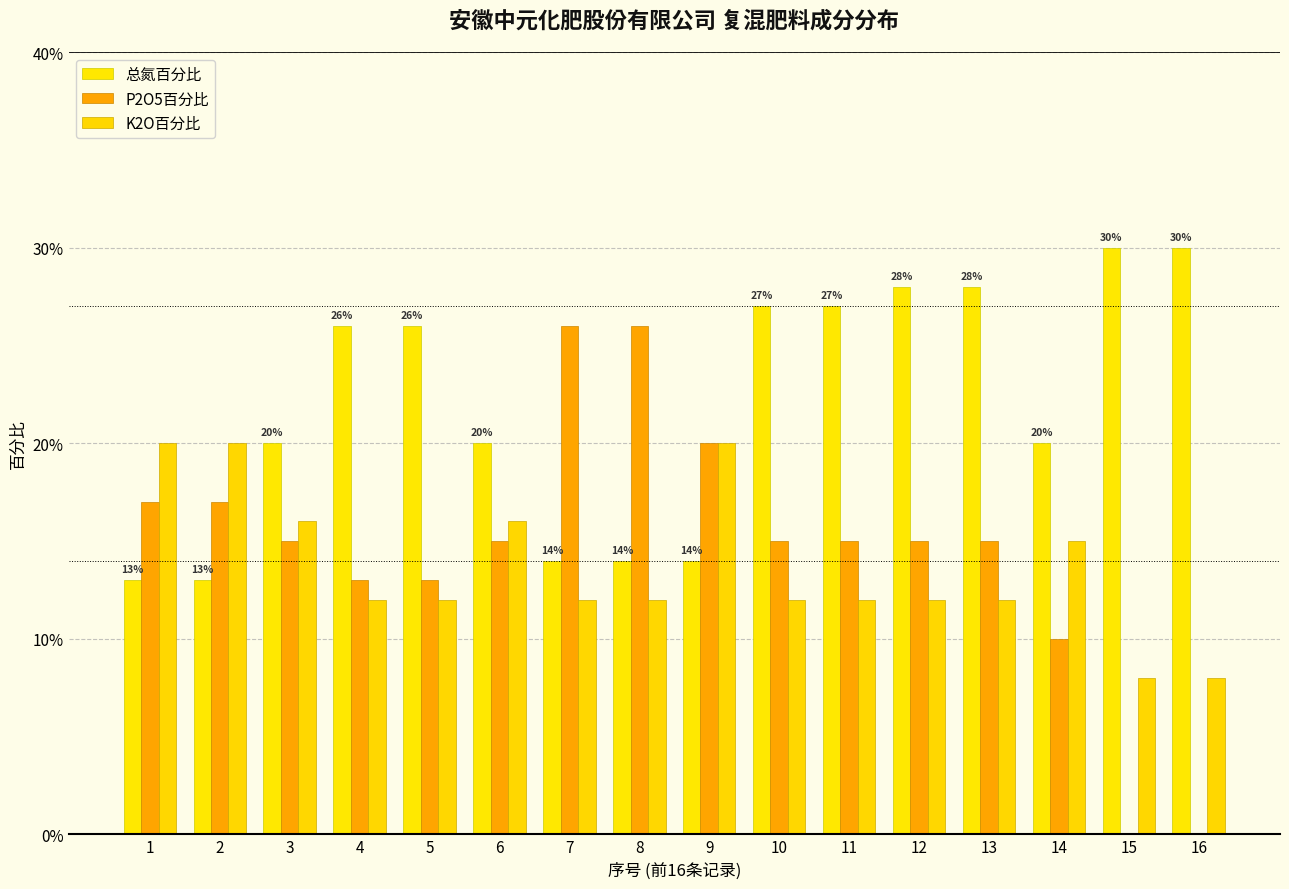

Which series has the widest spread of values?

P2O5百分比